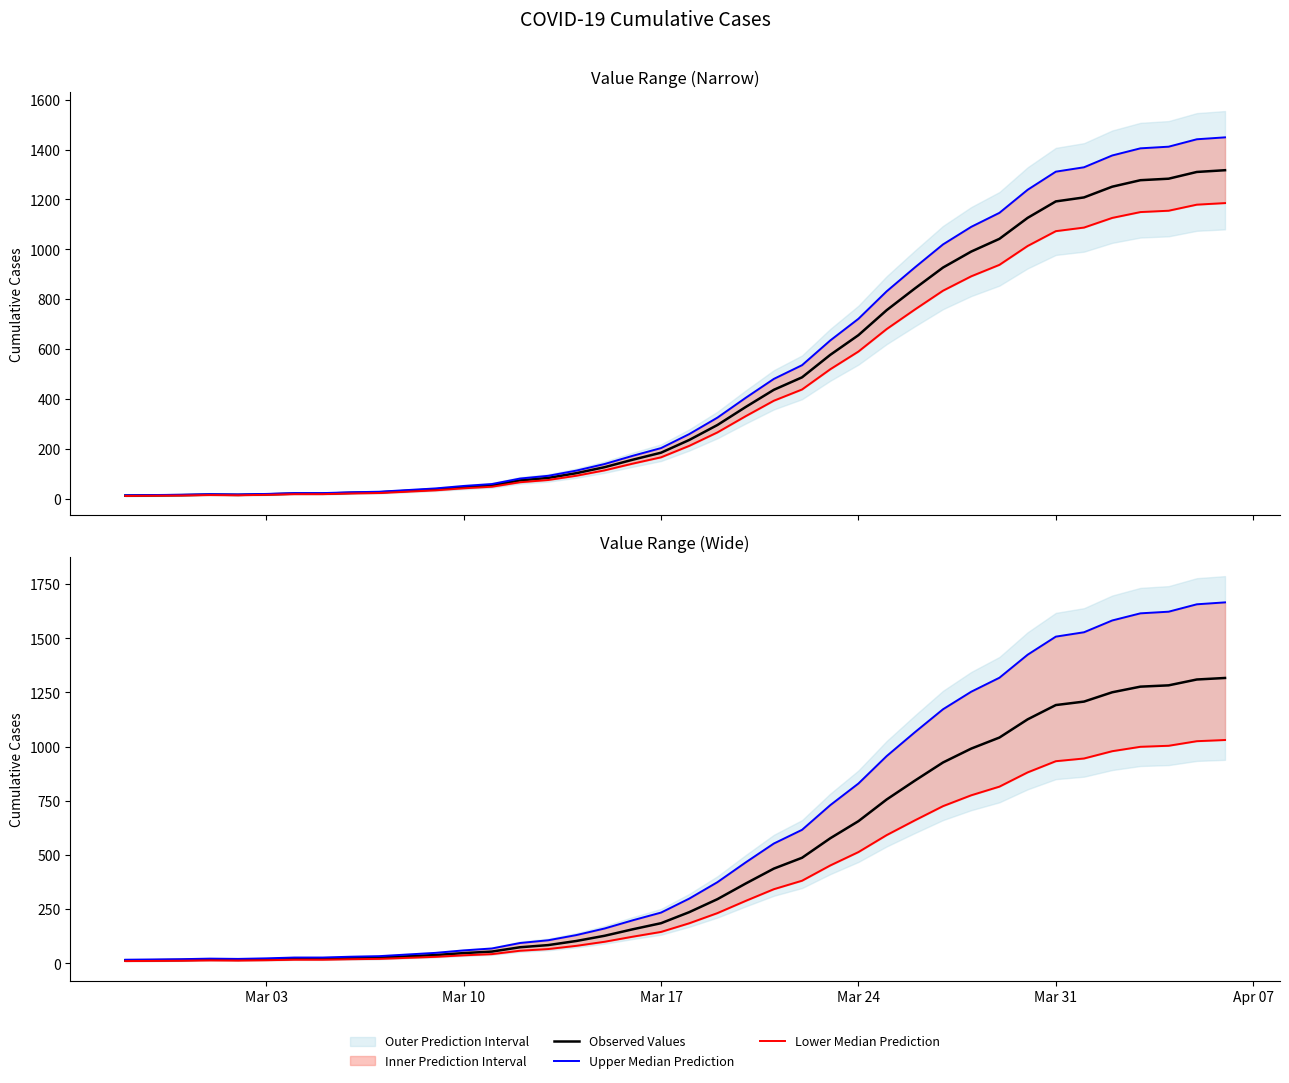

What is the difference between the maximum and minimum values in the Upper Median Prediction series?

1649.6